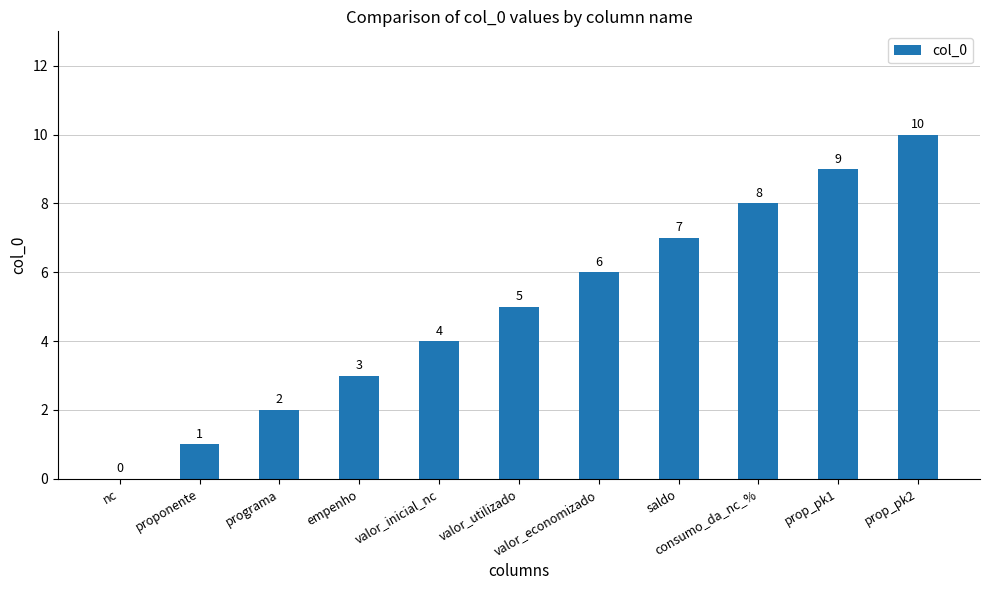

The chart shows a value of 5 at saldo. True or false?

False